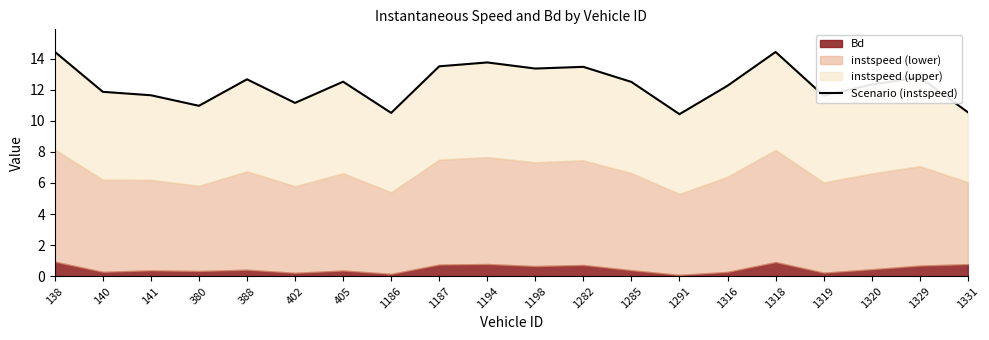

What is the average value?

12.3